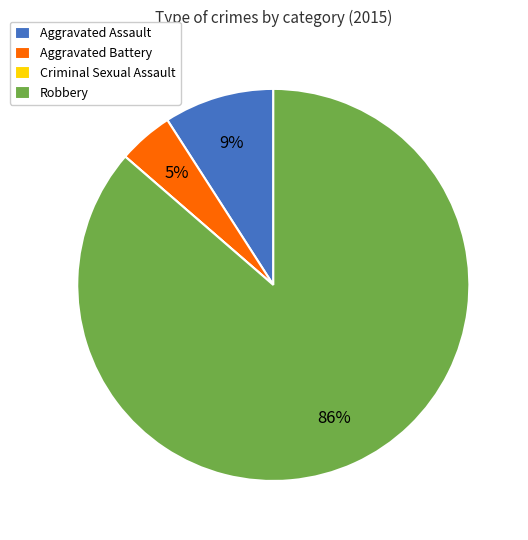

To the nearest percent, what is the average slice percentage?

25%